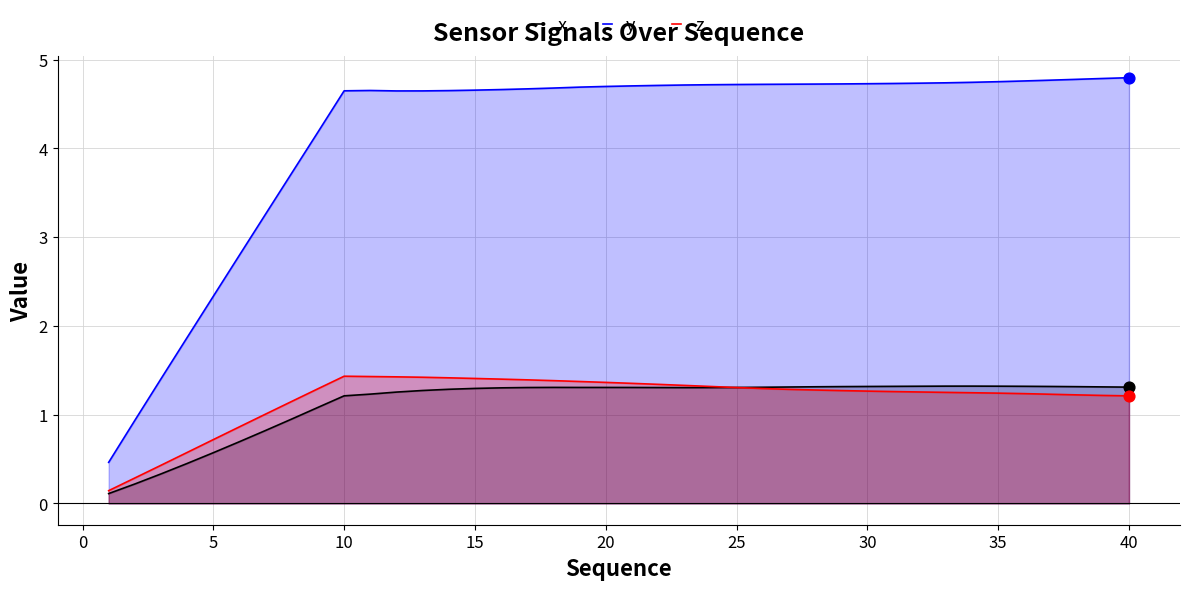

Is the value of x at 35 greater than the value of z at 5?

Yes